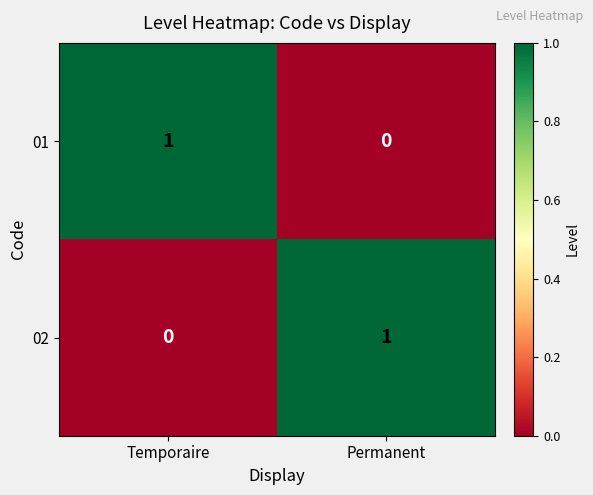

Where is 02 nearest to the value 0?

Temporaire